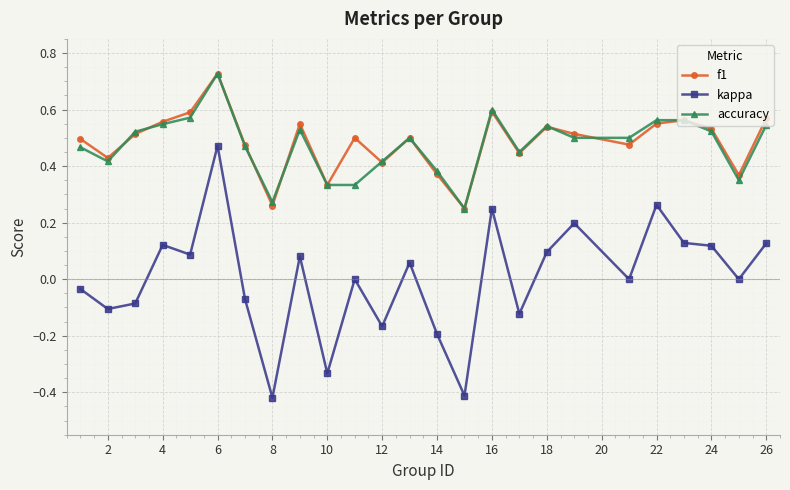

Does the chart have visible grid lines?

Yes